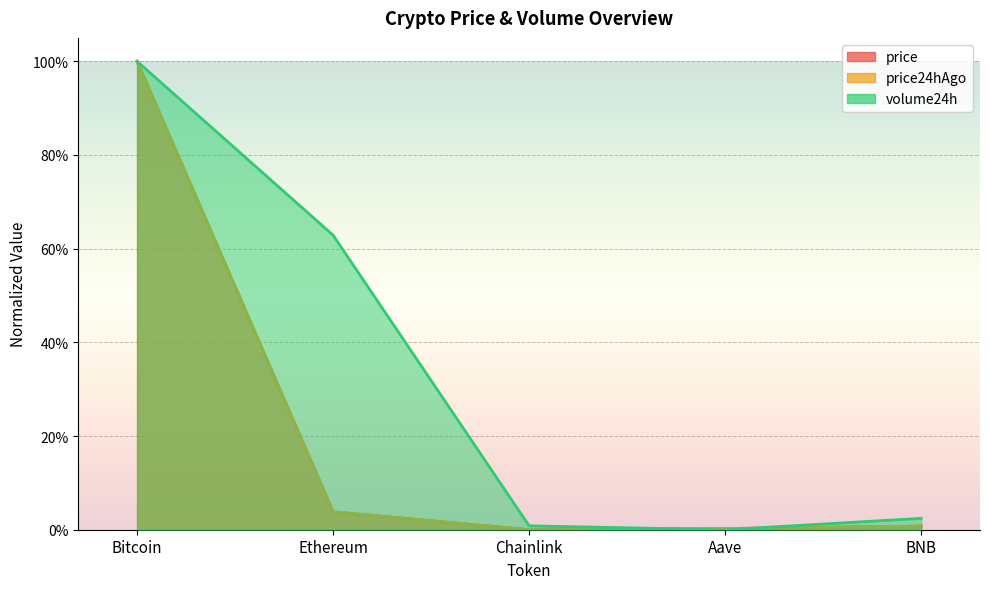

What is the difference between the maximum and minimum values in the price series?

1.0